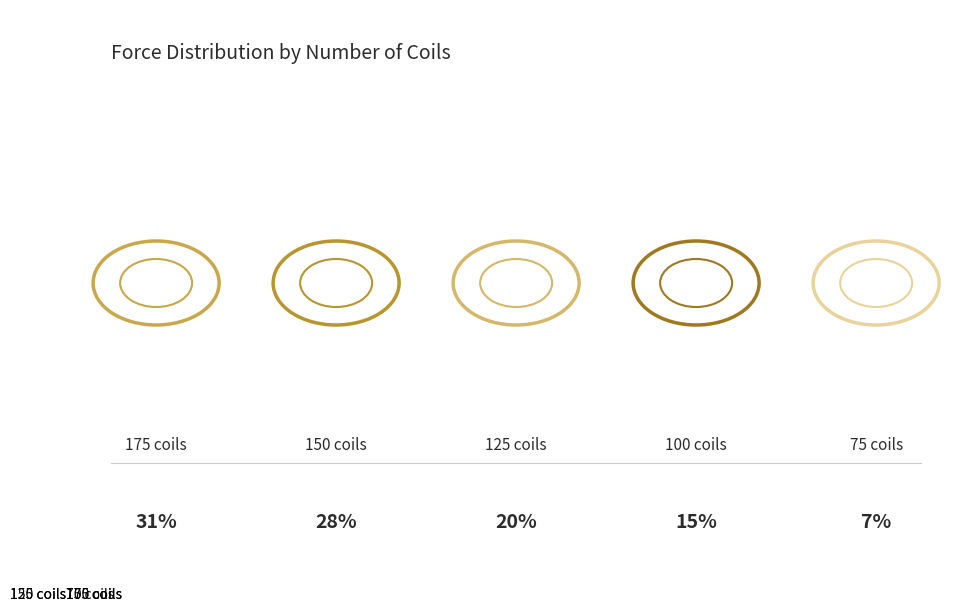

Which slice is the largest?

175